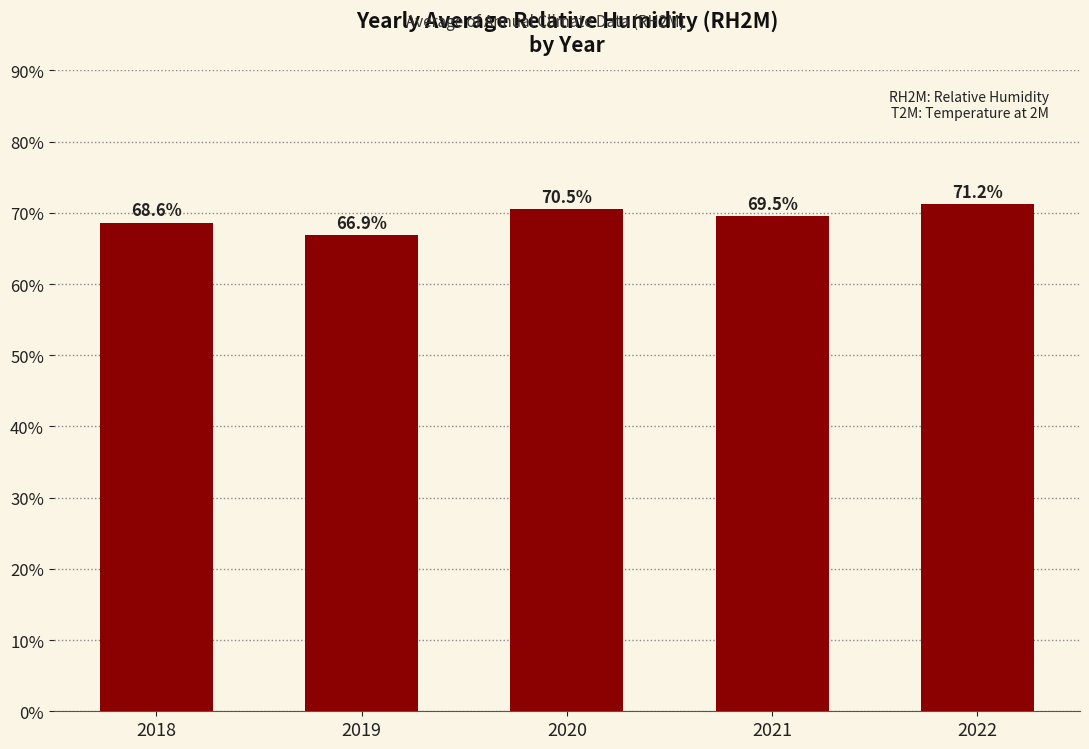

What is the smallest value displayed?

66.9